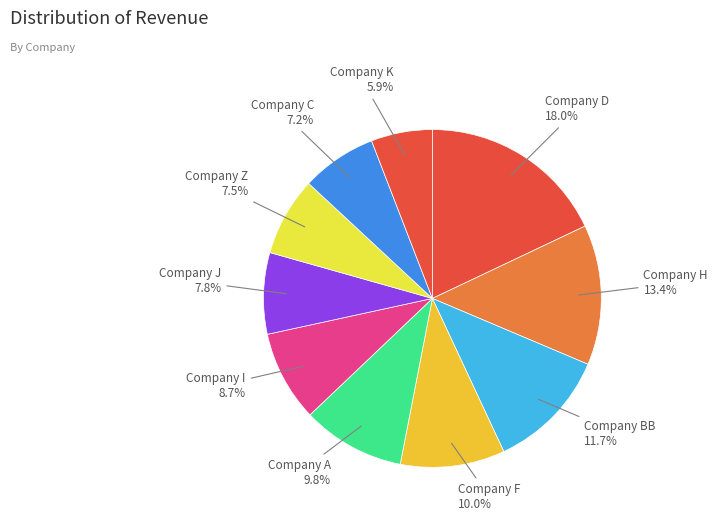

Count the number of slices in the pie.

10